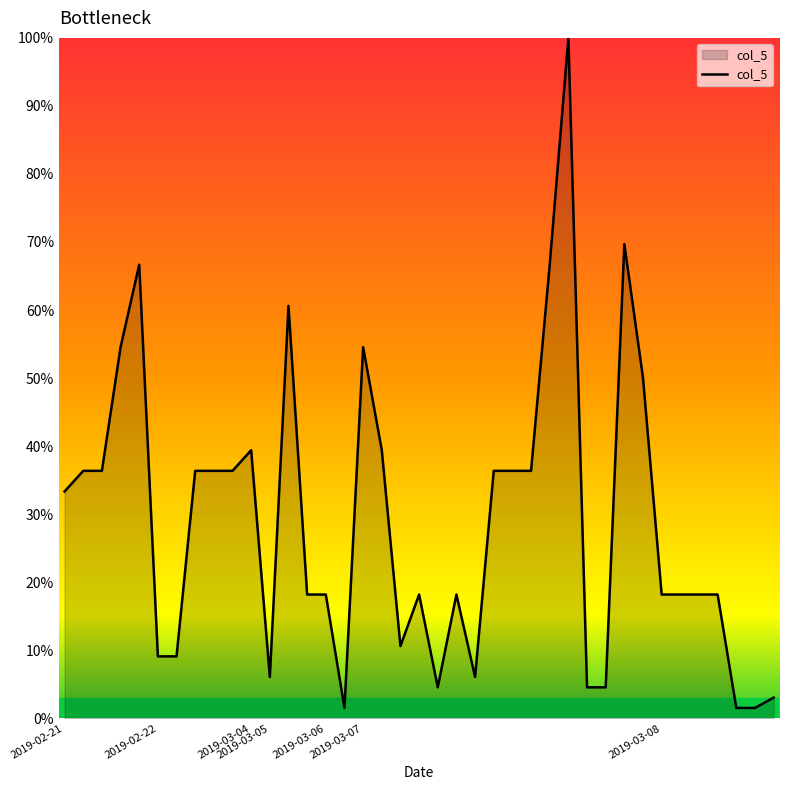

What is the difference between the maximum and minimum values?

98.5